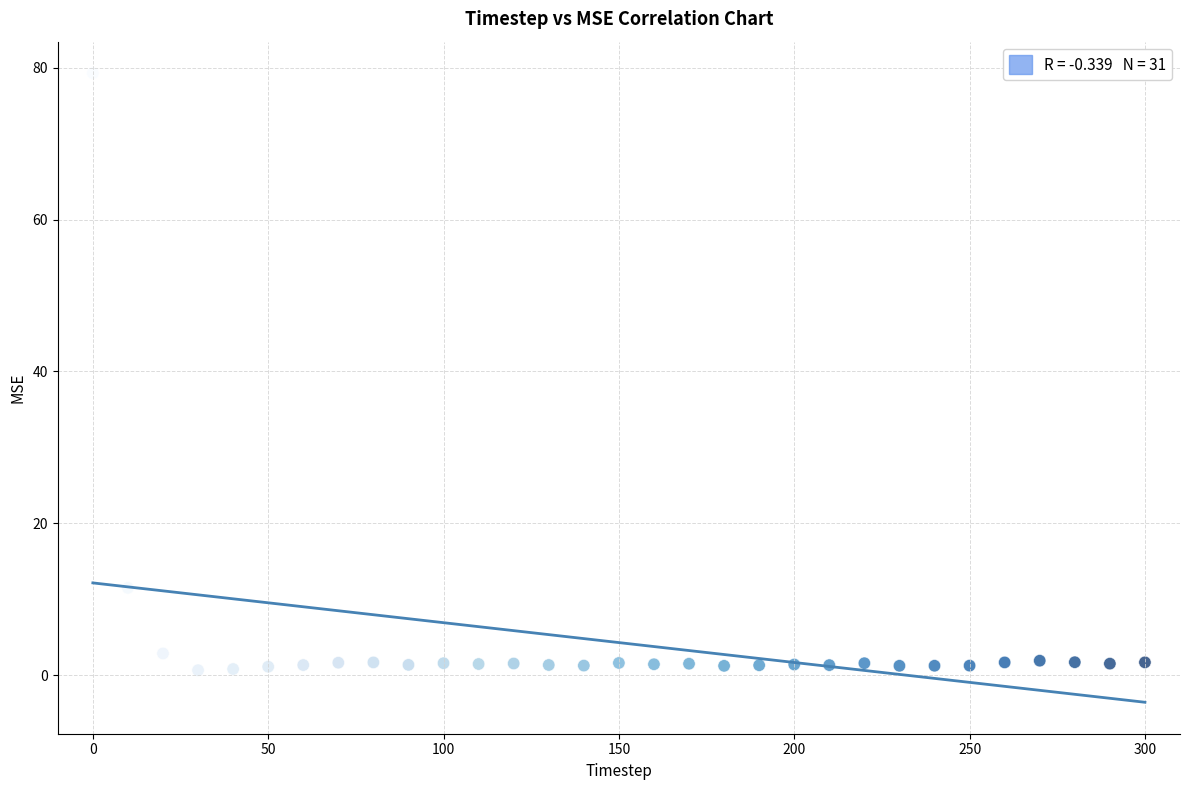

What is the range of Y values (max minus min)?

78.6